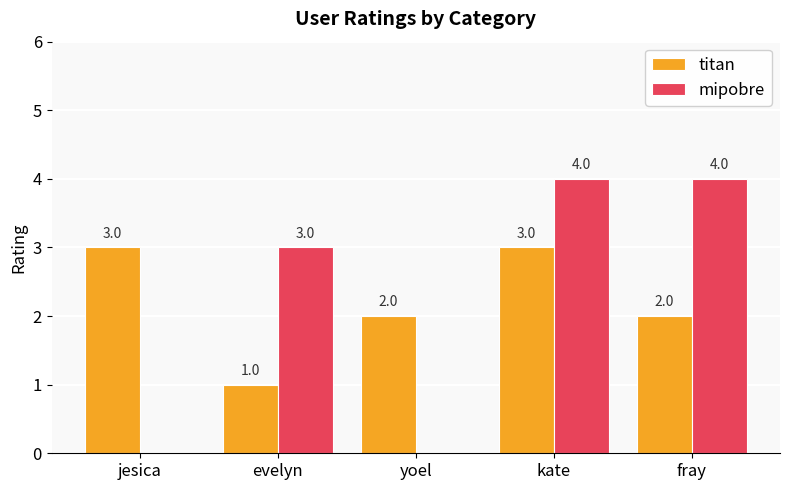

What is the maximum value for titan?

3